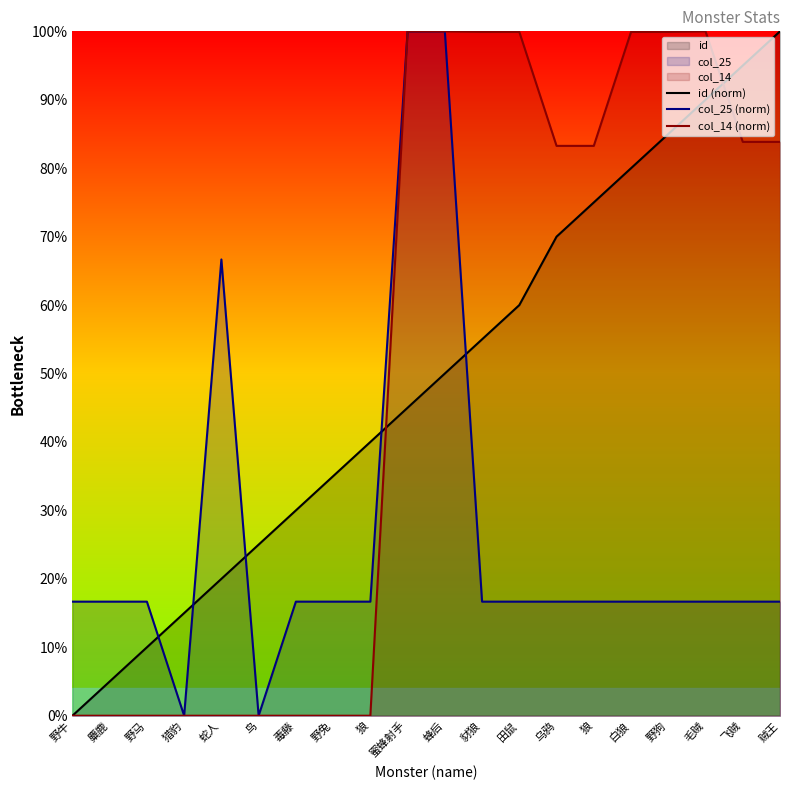

Is it true that col_14 (norm) equals 0.0 at 野兔?

True